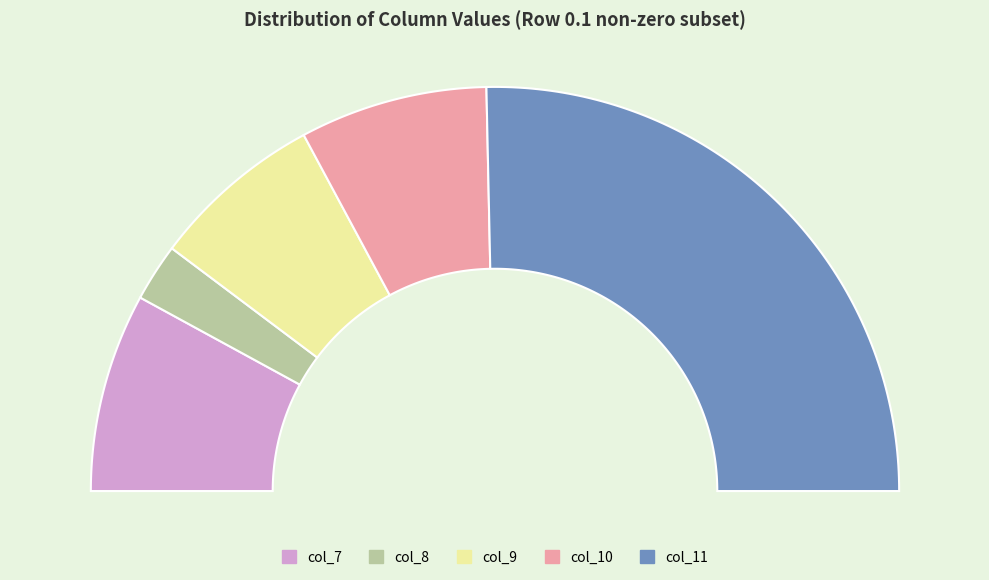

What percentage is the col_8 slice, to the nearest percent?

5%